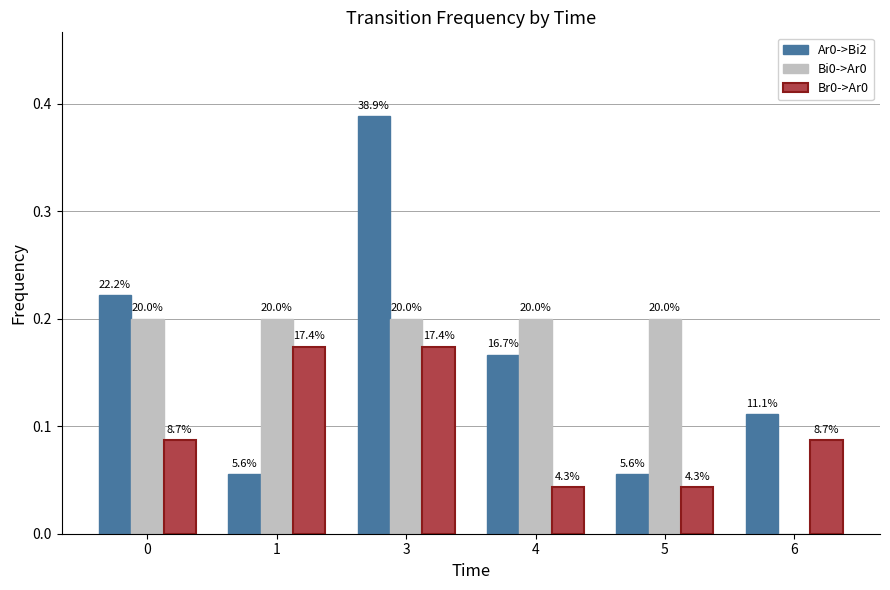

Which series changed the most between 3 and 5?

Ar0->Bi2